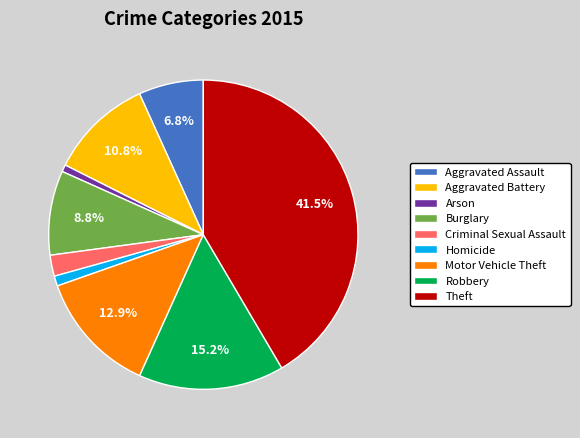

Does Aggravated Battery represent more than half of the total?

No